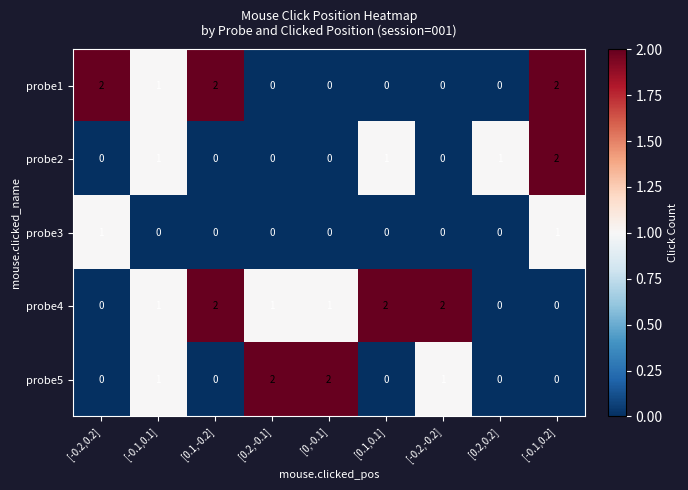

What is the sum of all probe2 values?

5